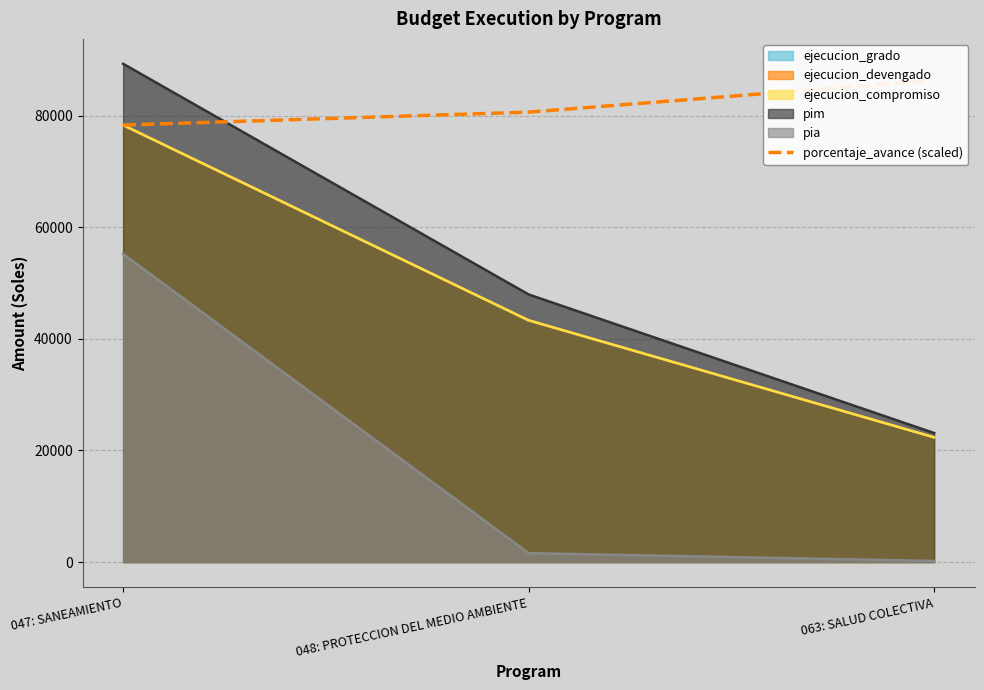

What is the value of the 2nd point from the left?

80616.2